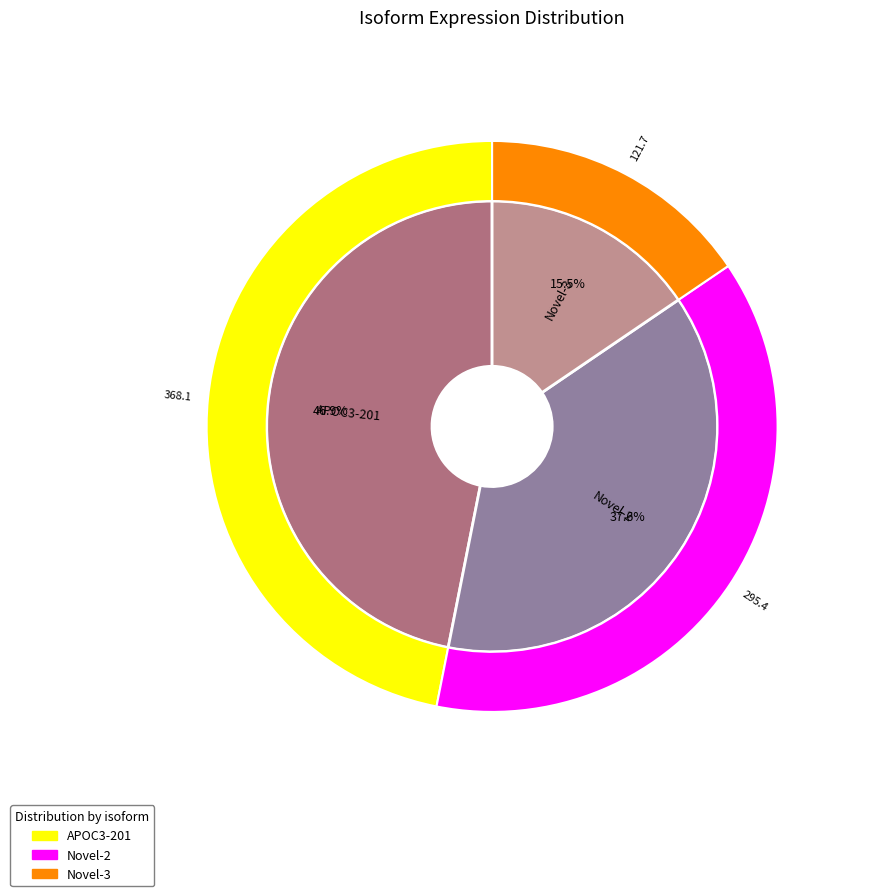

How many slices are in this pie chart?

3